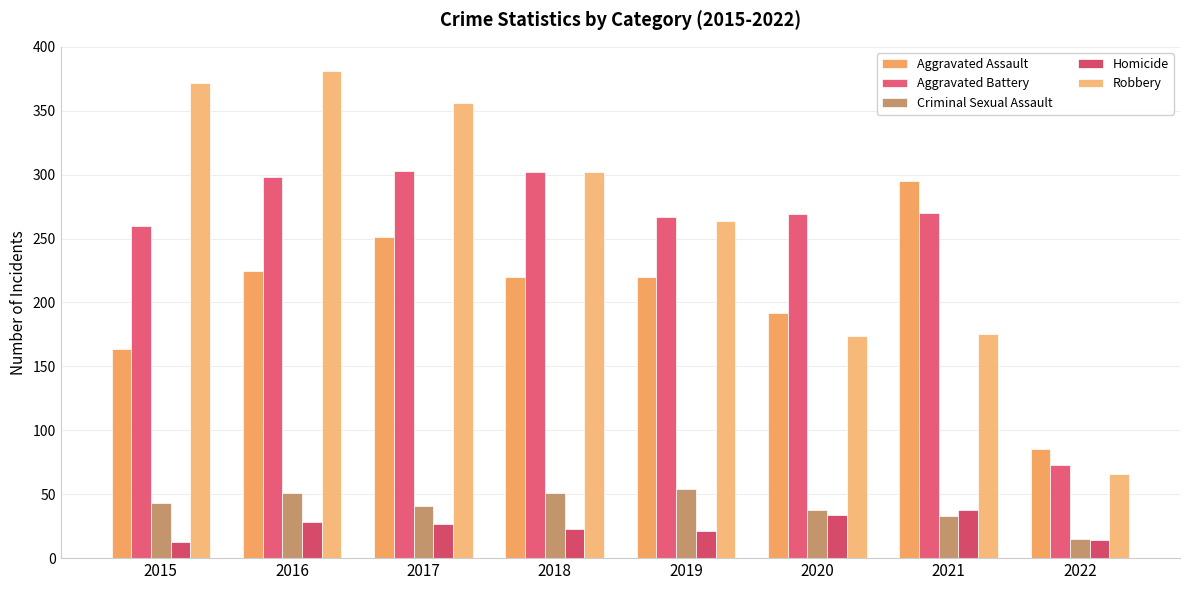

Is it true that Homicide equals 39 at 2018?

False